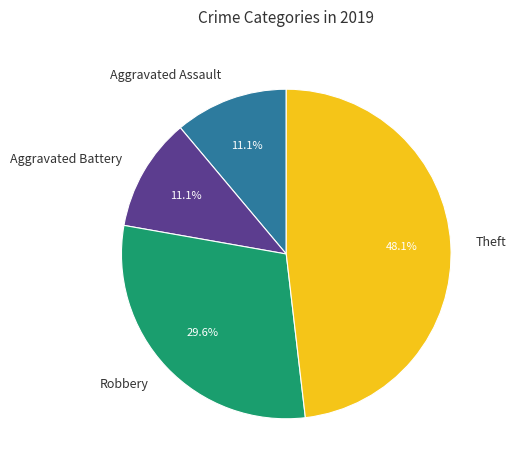

Which category has the biggest portion of the pie?

Theft